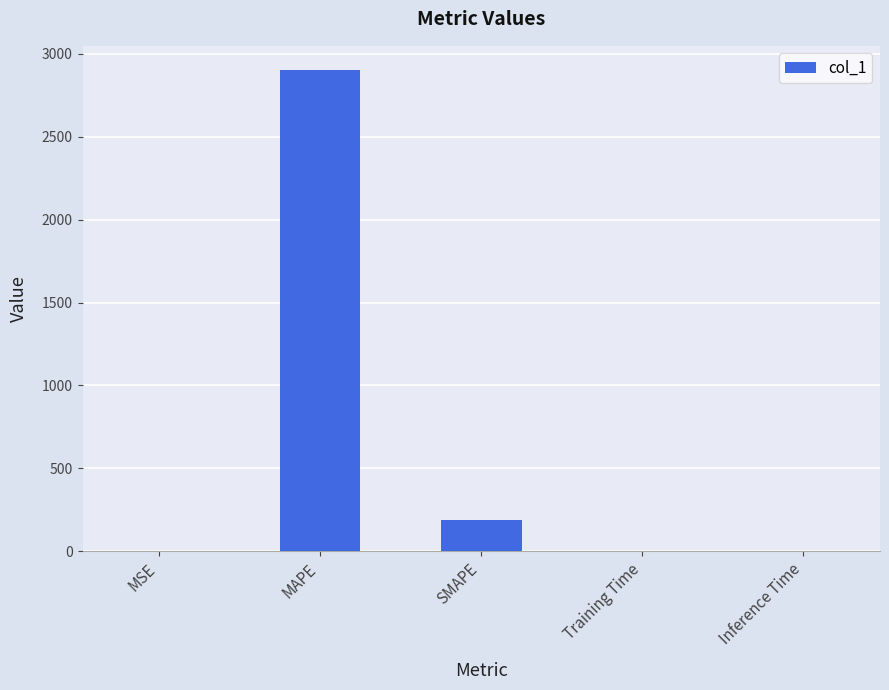

How many data points does each series have?

5